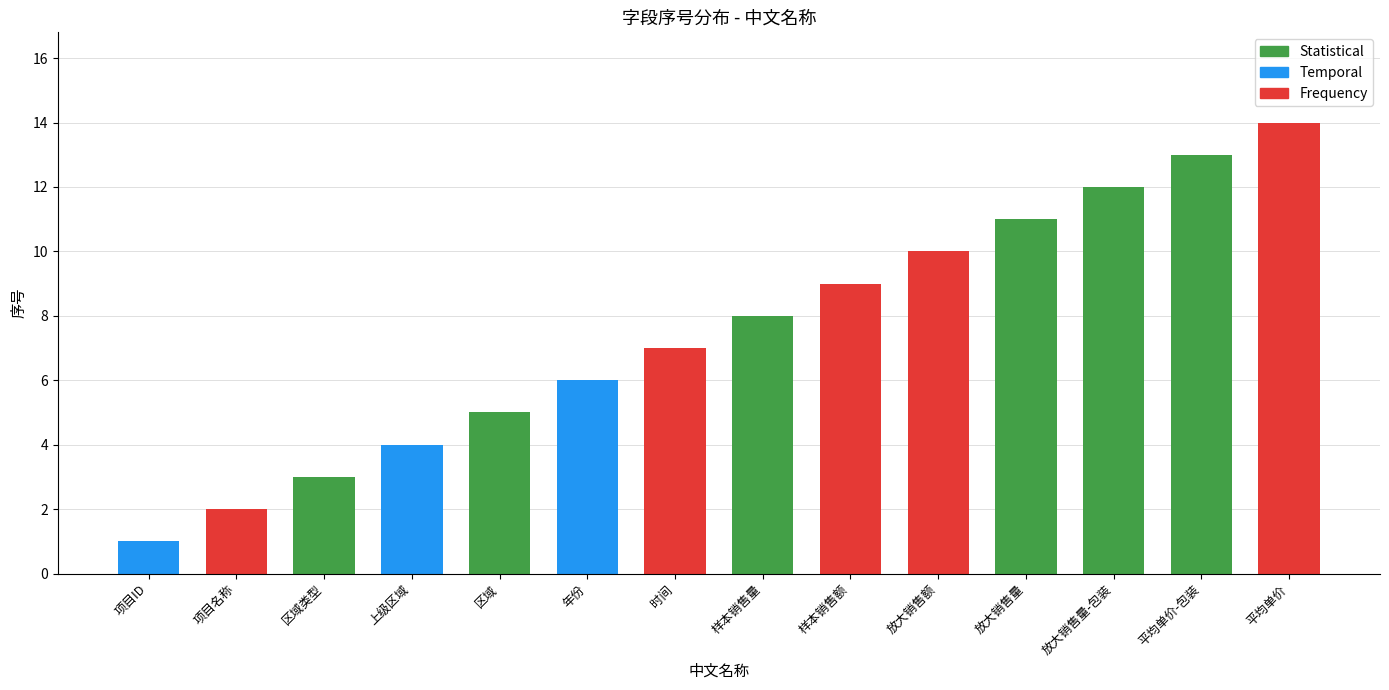

What is the value of the 3rd bar from the left?

3